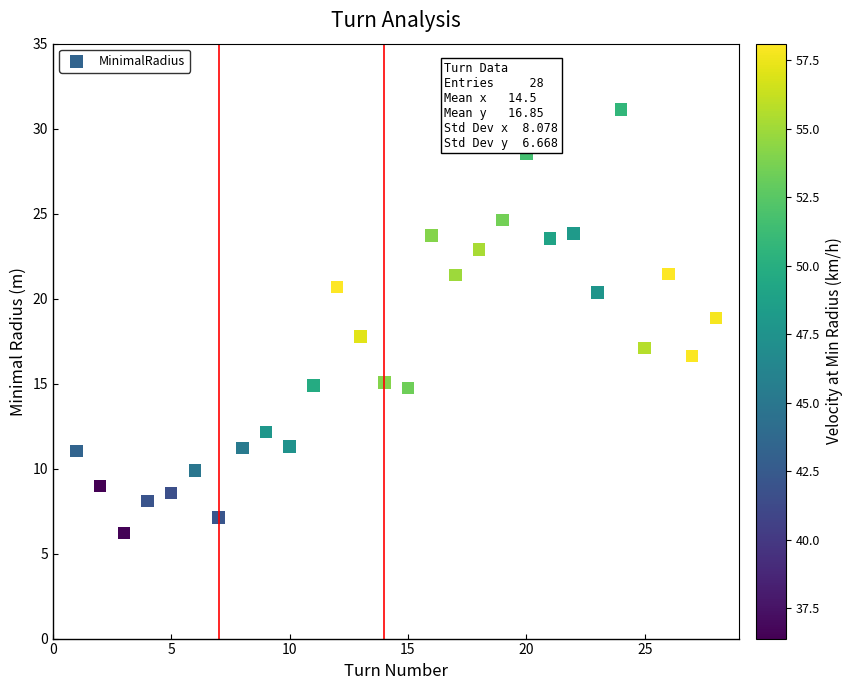

What is the range of X values (max minus min)?

27.0